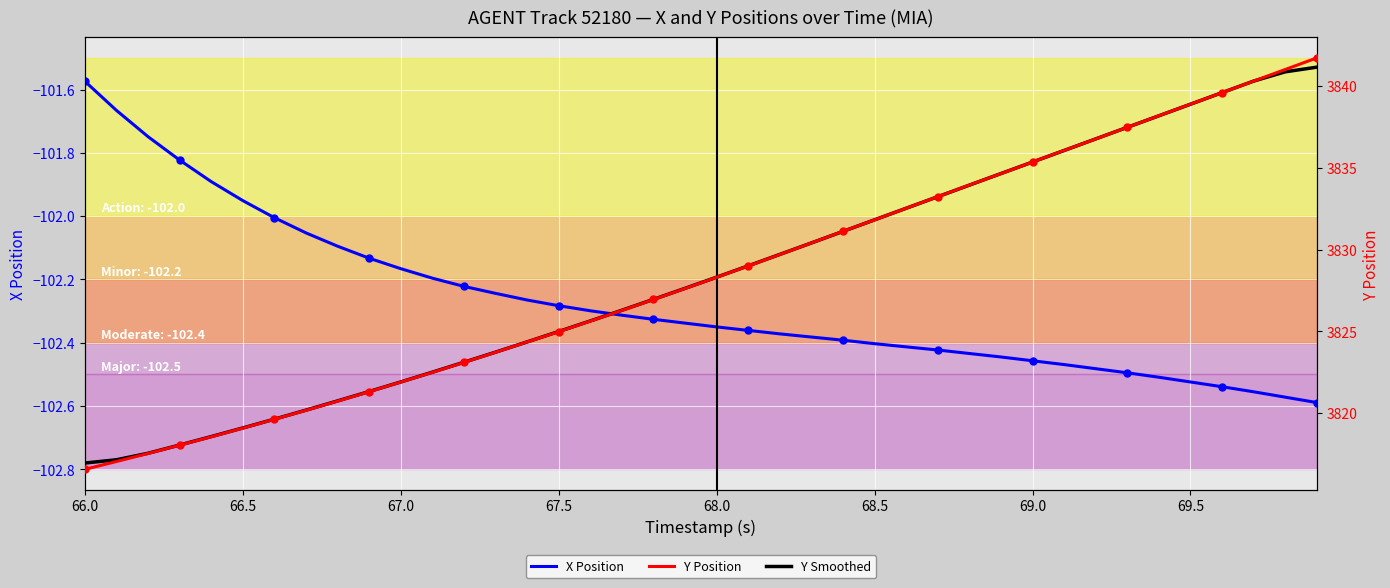

What is the difference between the maximum and second lowest values in the Y Smoothed series?

24.0